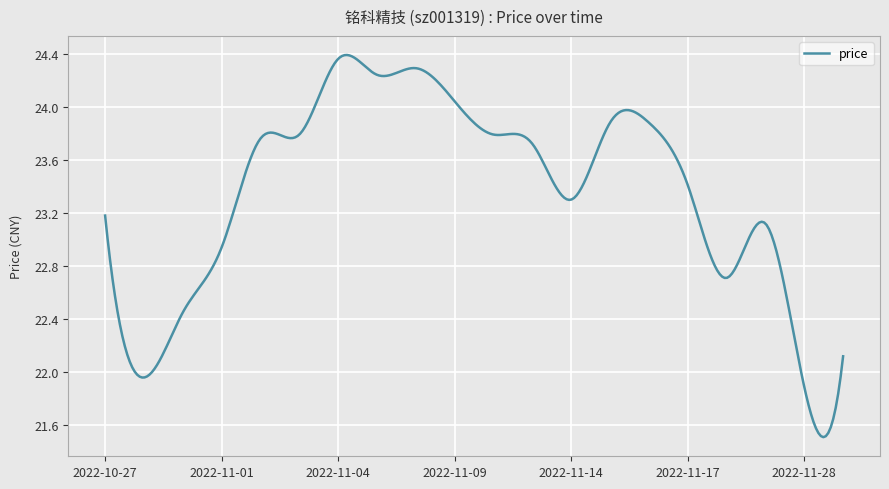

What is the difference between the maximum and minimum values?

2.9